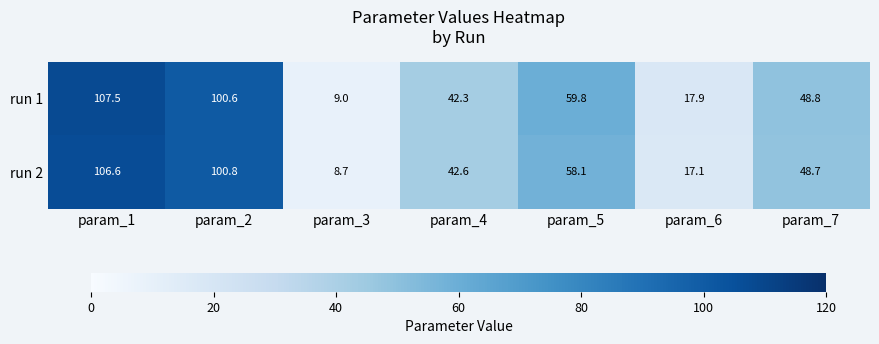

What is the total value across all series at param_1?

214.1